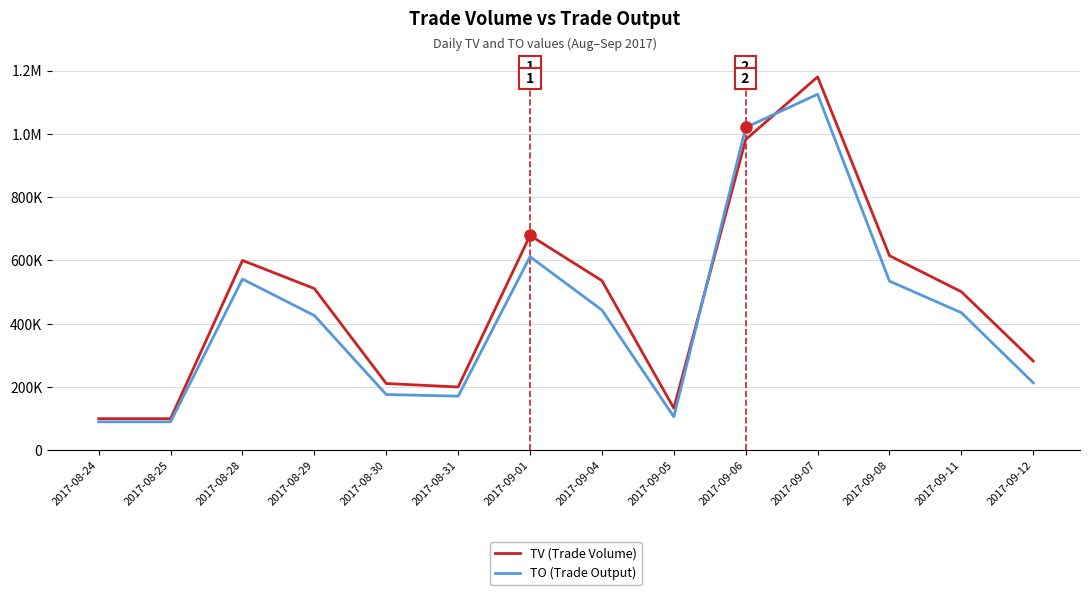

What position from the left is 2017-09-01?

7